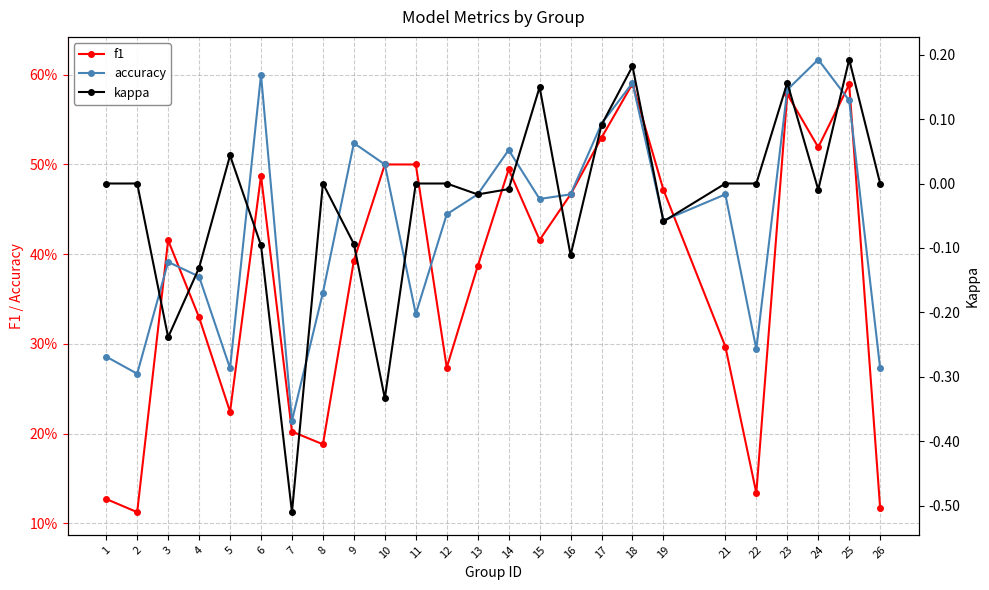

Count the number of categories in the chart.

25